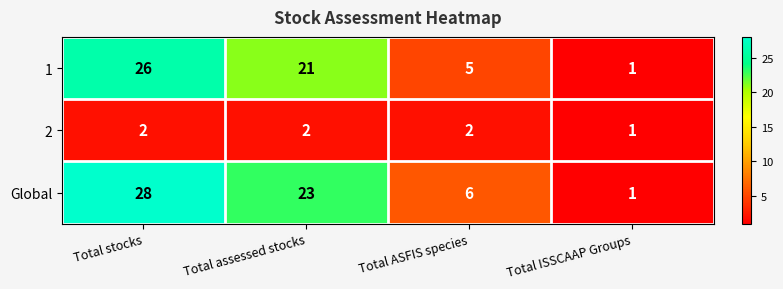

Count the Global values in the range 6 to 28.

3